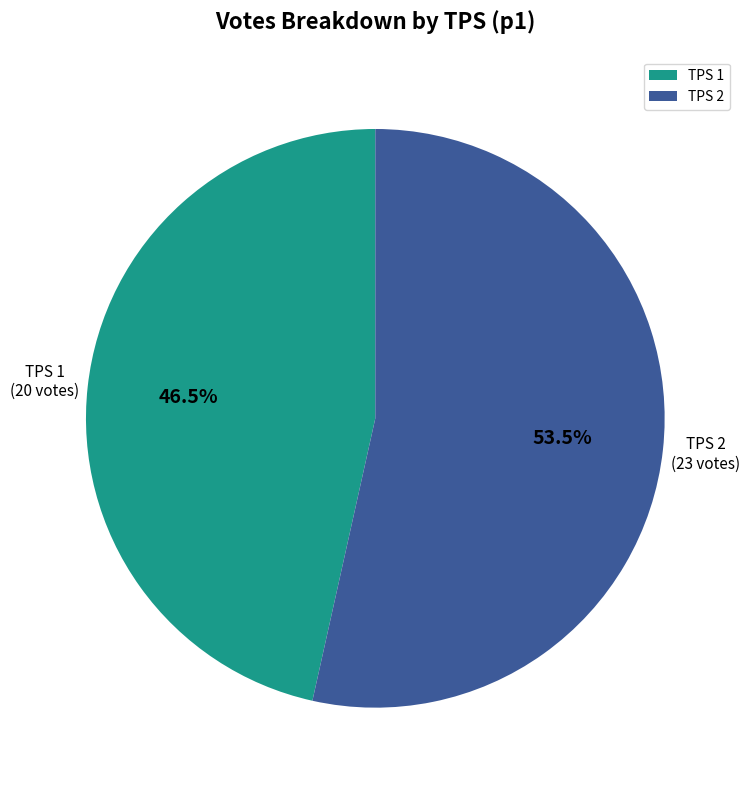

Which slice is the smallest?

TPS 1